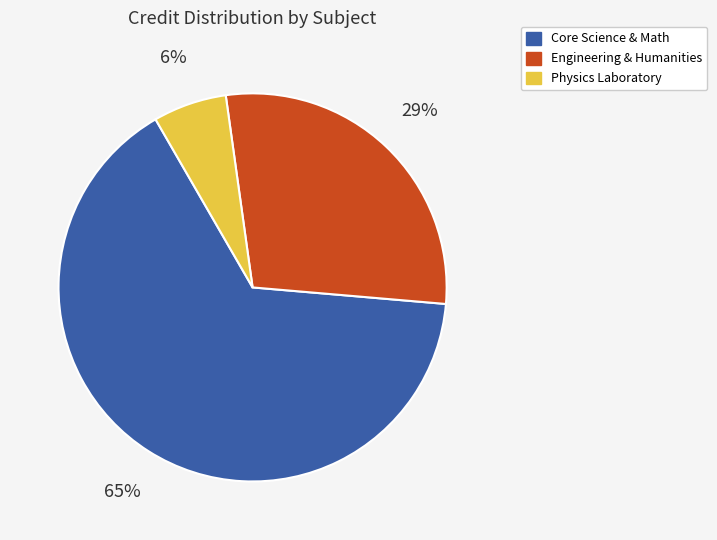

Is the sum of Engineering & Humanities and Physics Laboratory greater than half?

No